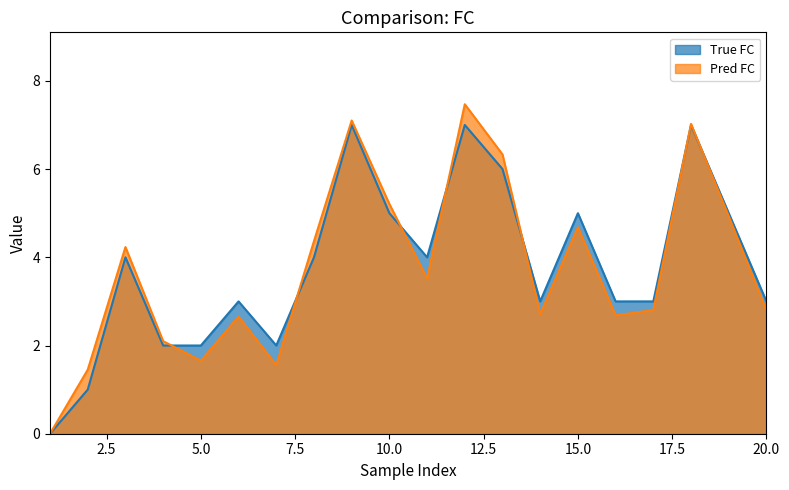

What is the value of the 2nd point from the left?

1